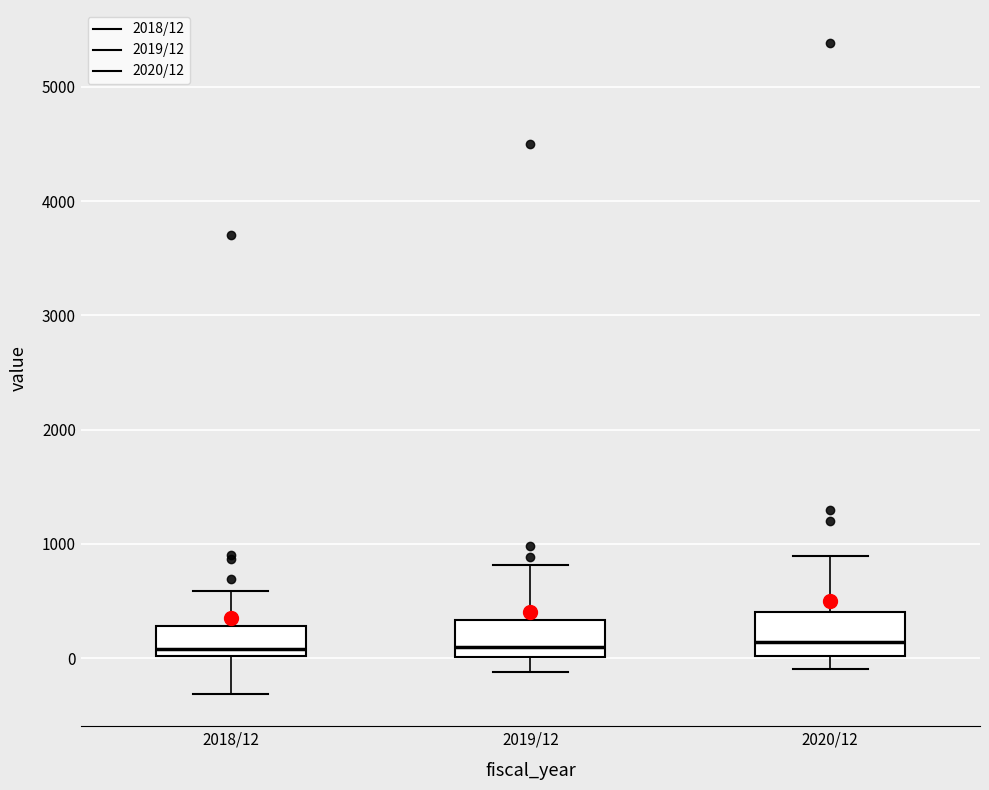

Reading left to right, read every box against the y-axis: the position of its median line, the range the box covers, and the ends of its whiskers. The values are not printed on the chart, so give them approximately, as read against the axis.

2018/12: median 100, box 0 to 300, whiskers -300 to 600
2019/12: median 100, box 0 to 300, whiskers -100 to 800
2020/12: median 100, box 0 to 400, whiskers -100 to 900